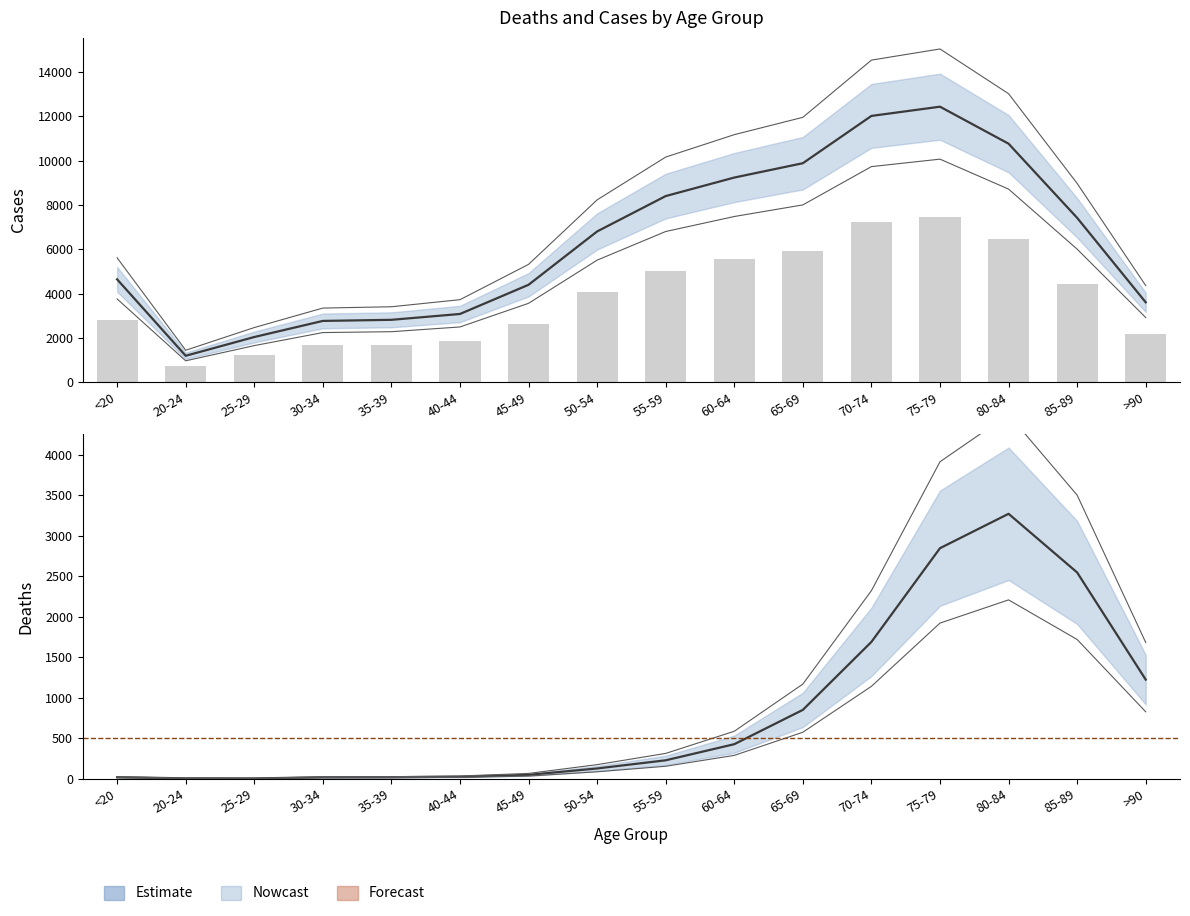

Which category has the highest value in the Cases (bar) series?

75-79